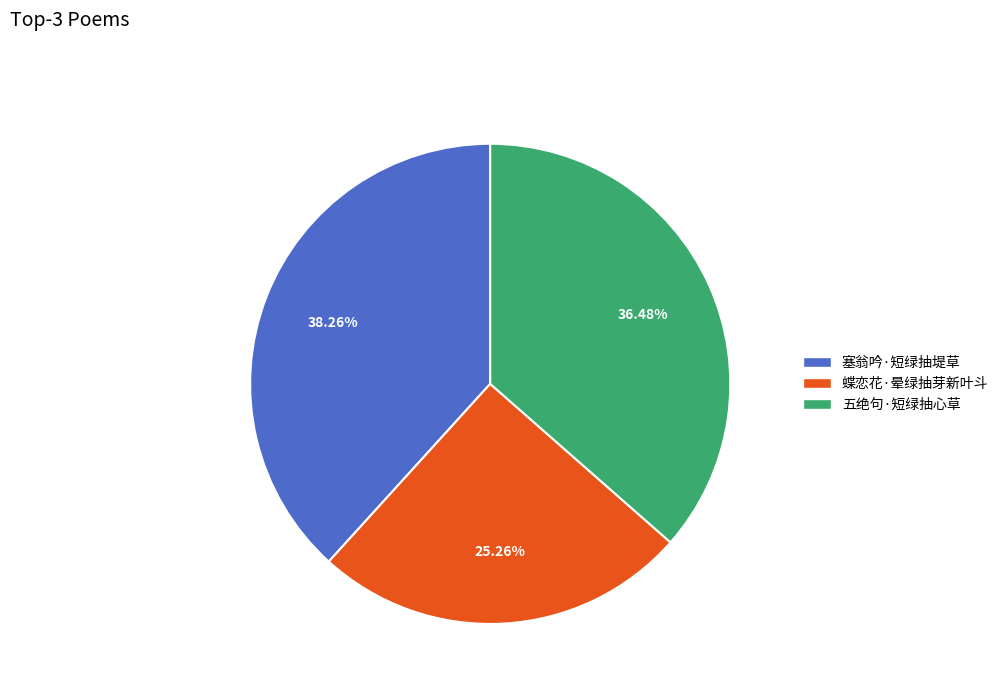

Does 塞翁吟·短绿抽堤草 represent more than half of the total?

No